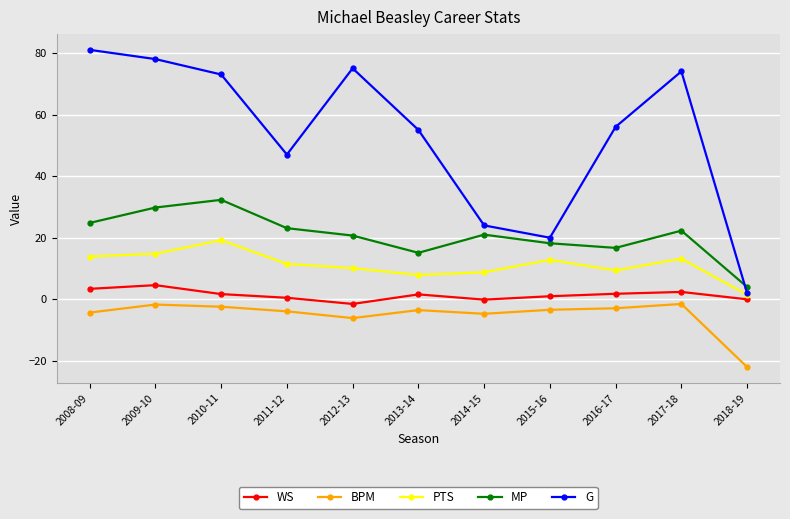

At which category does G reach its first local valley?

2011-12